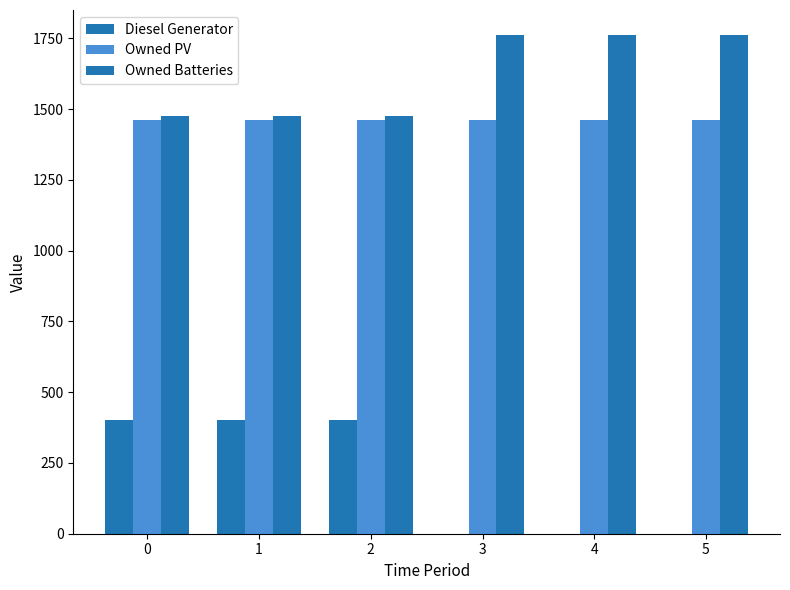

Does the chart contain stacked bars?

No